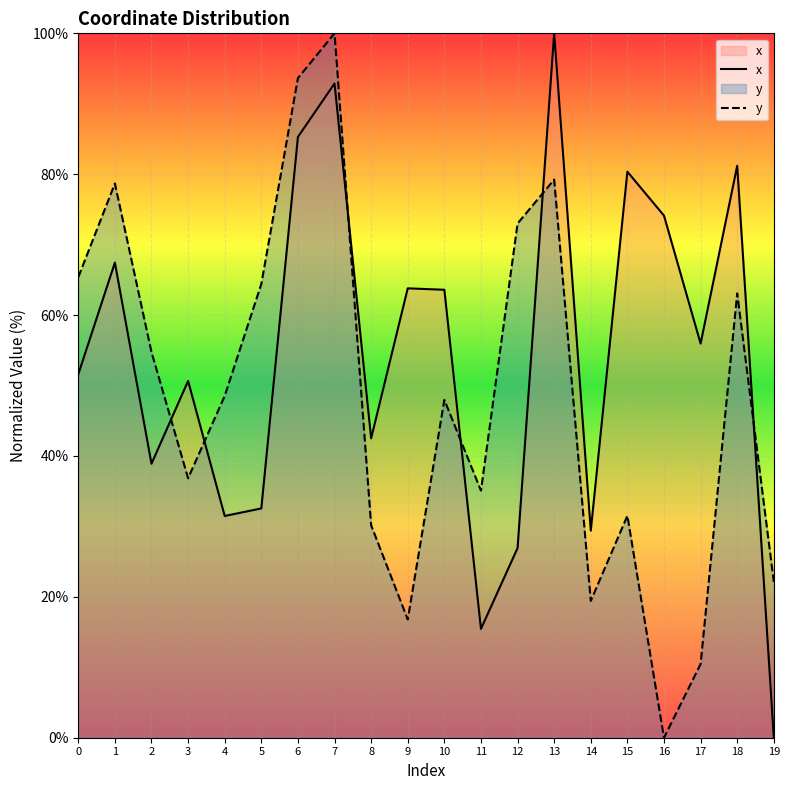

How many times do x and y cross each other?

6